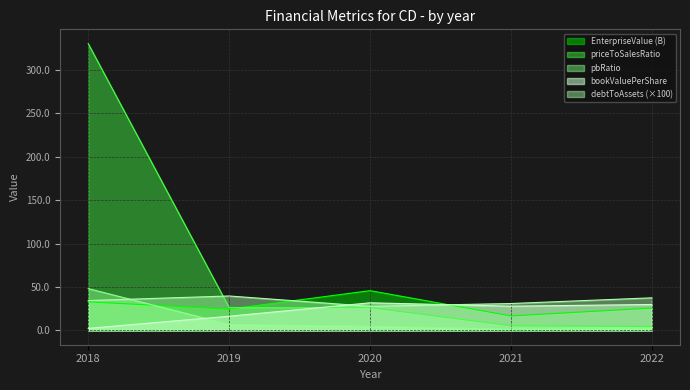

How many categories are shown in the chart?

5